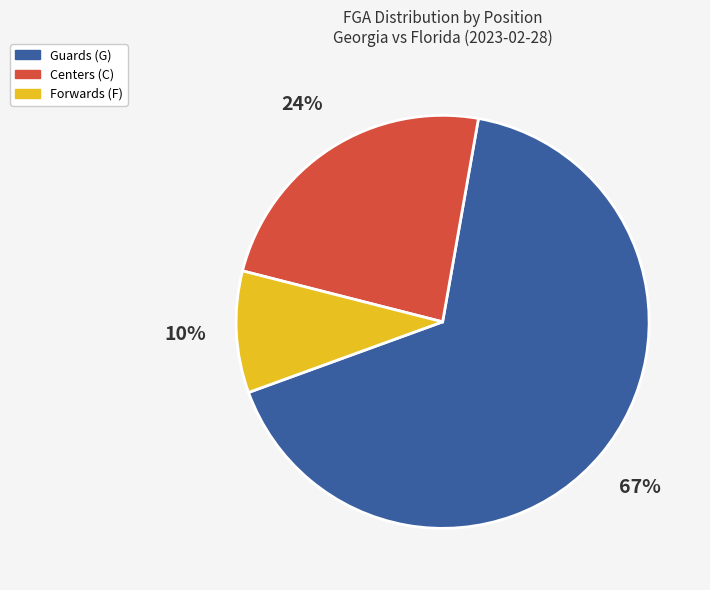

Count the number of slices in the pie.

3